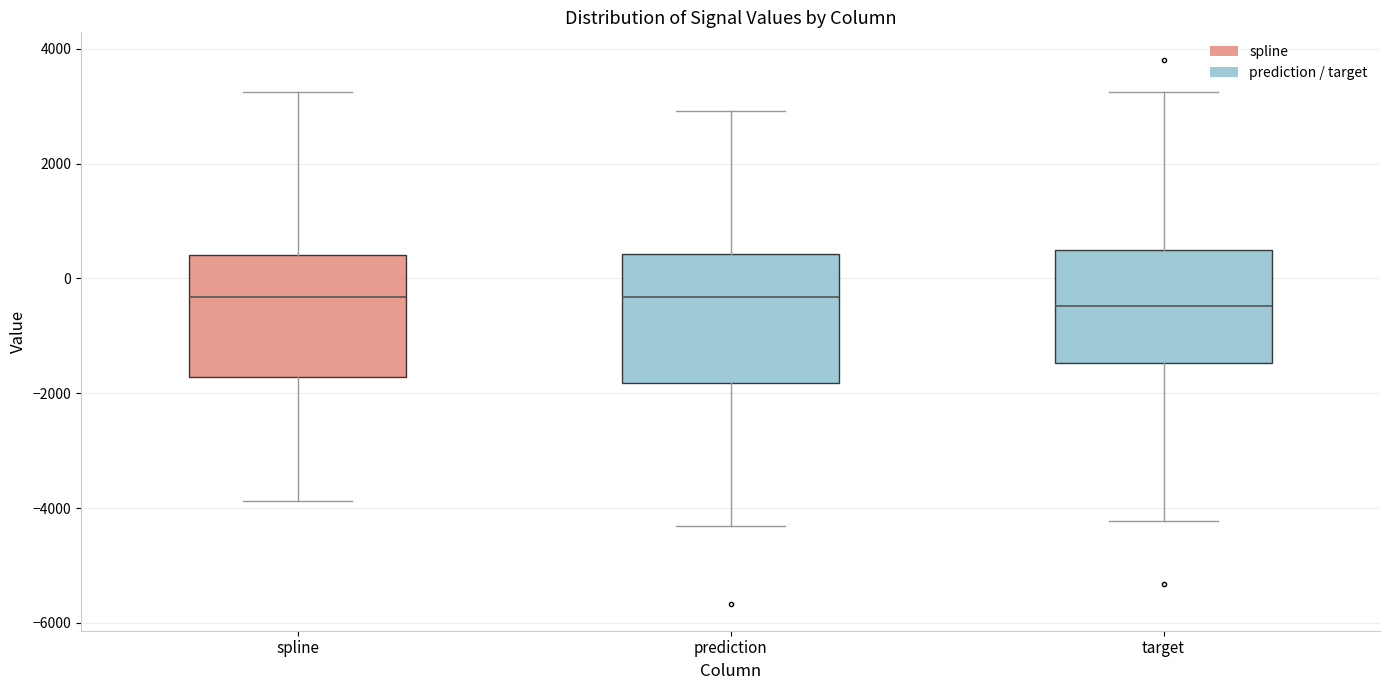

Reading left to right, read every box against the y-axis: the position of its median line, the range the box covers, and the ends of its whiskers. The values are not printed on the chart, so give them approximately, as read against the axis.

spline: median -400, box -1800 to 400, whiskers -3800 to 3200
prediction: median -400, box -1800 to 400, whiskers -4400 to 3000
target: median -400, box -1400 to 400, whiskers -4200 to 3200